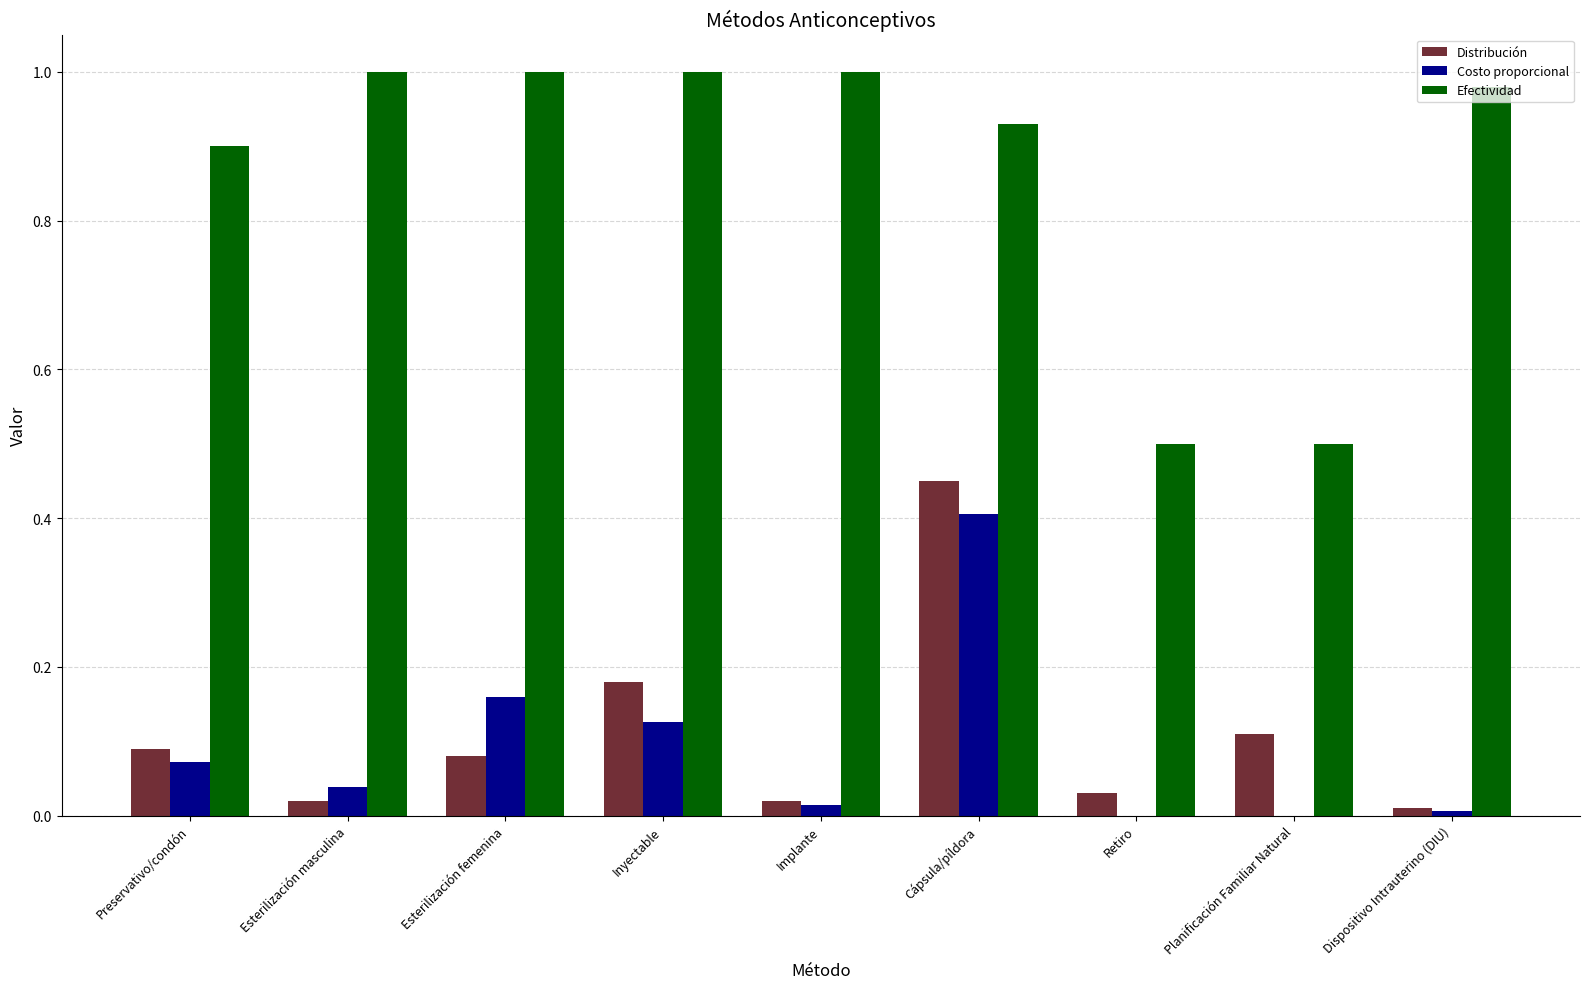

Between Esterilización femenina and Cápsula/píldora, which series saw the biggest shift?

Distribución